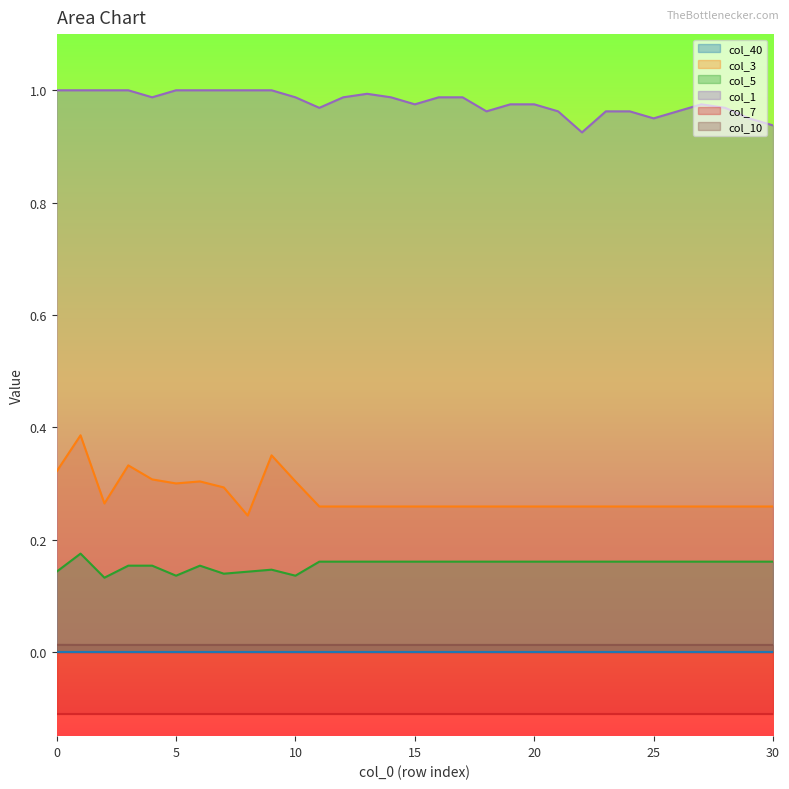

True or false: col_3 and col_10 intersect in this chart.

False